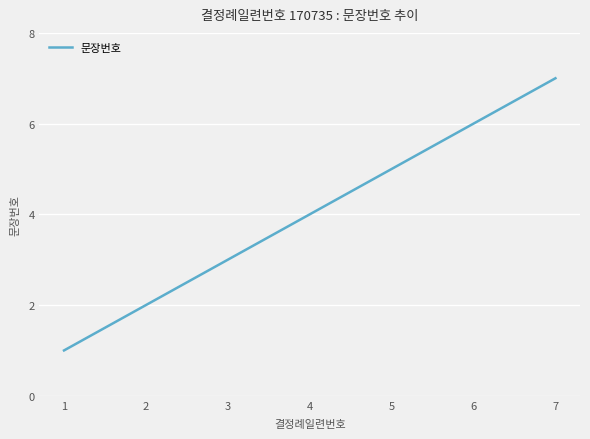

Reading left to right, transcribe all the data shown in this chart.

1=1	2=2	3=3	4=4	5=5	6=6	7=7